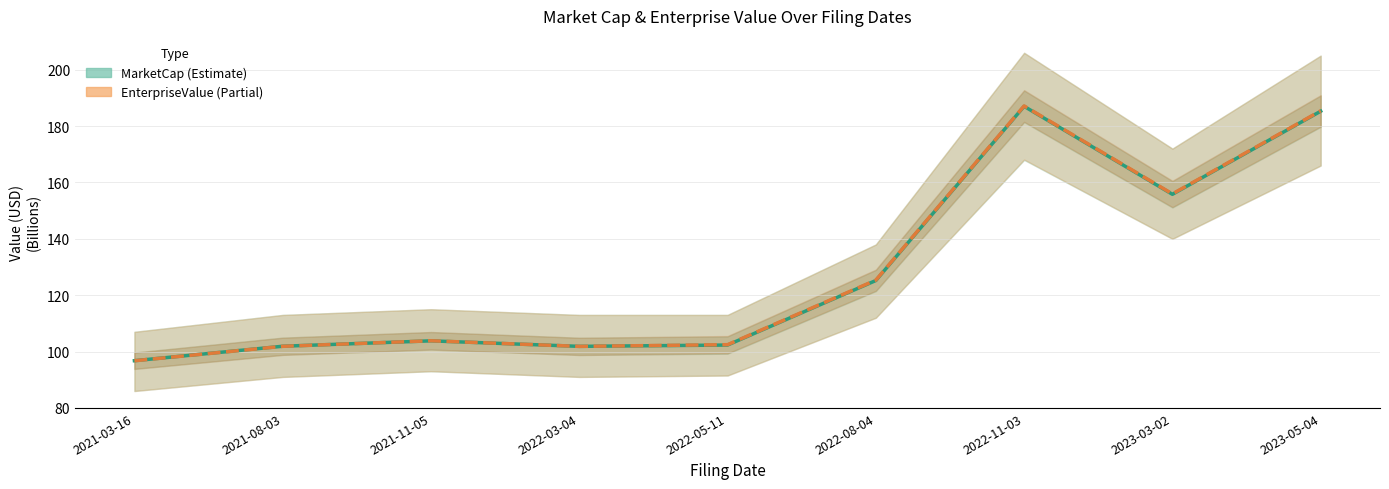

Between 2021-11-05 and 2021-08-03, which is larger?

2021-11-05